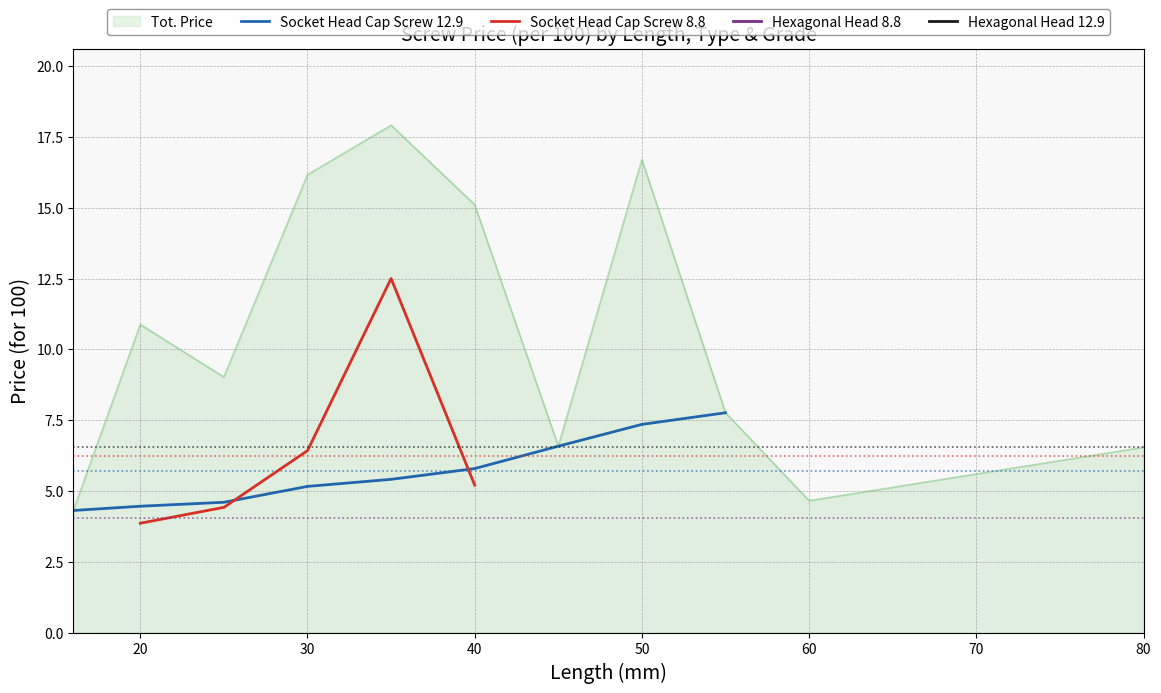

True or false: Tot. Price has a value of 4.4 at 20.

False